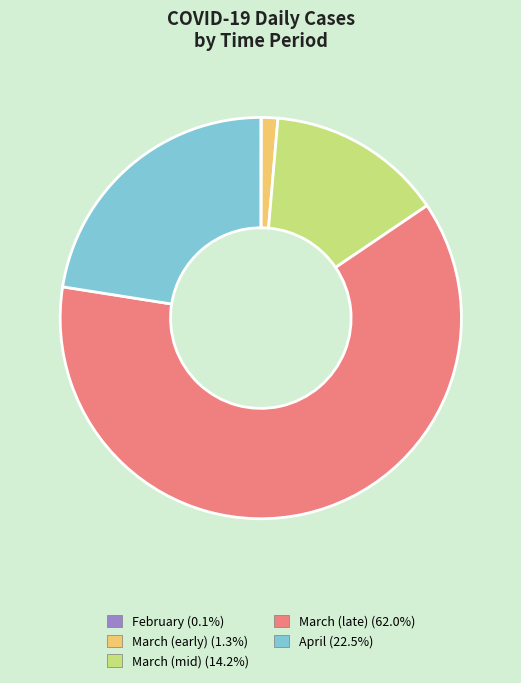

Is there any slice that represents more than half of the pie?

Yes